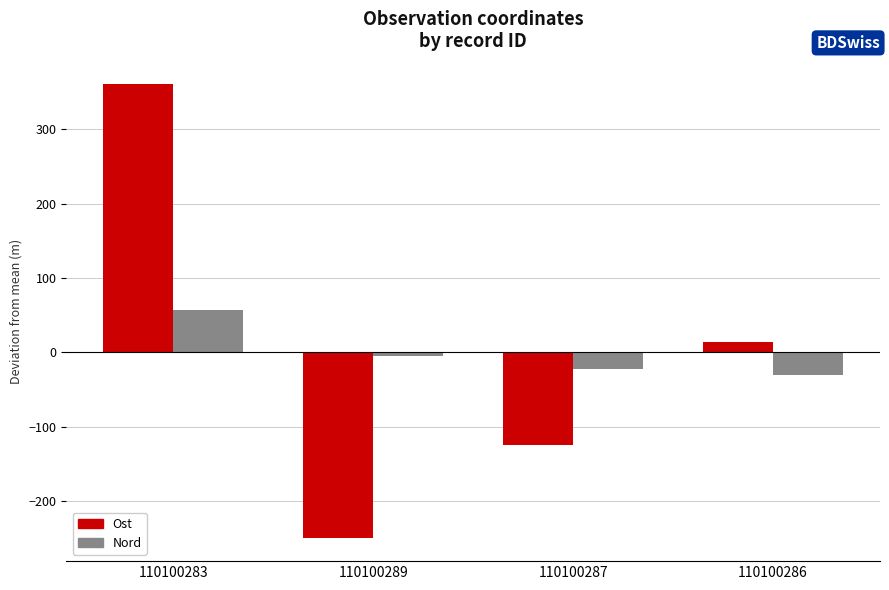

What is the sum of the Nord values at 110100289 and 110100283?

52.5